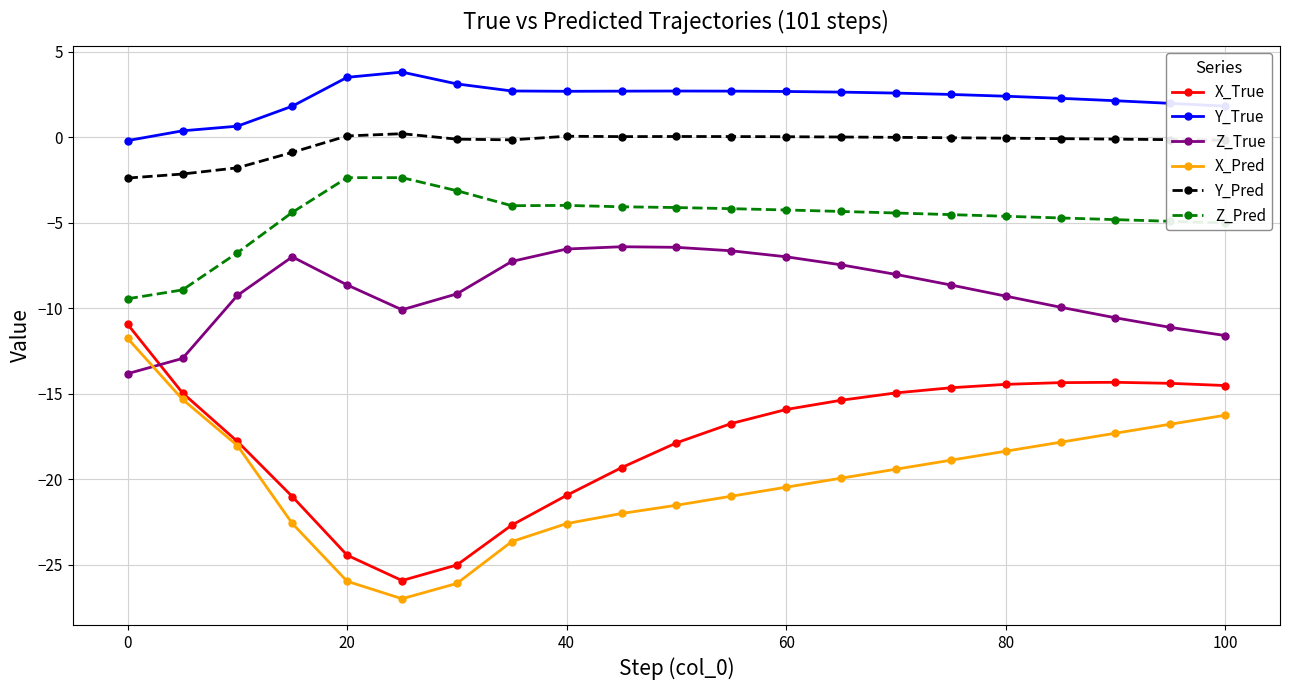

True or false: X_Pred and Y_Pred cross at least once.

False